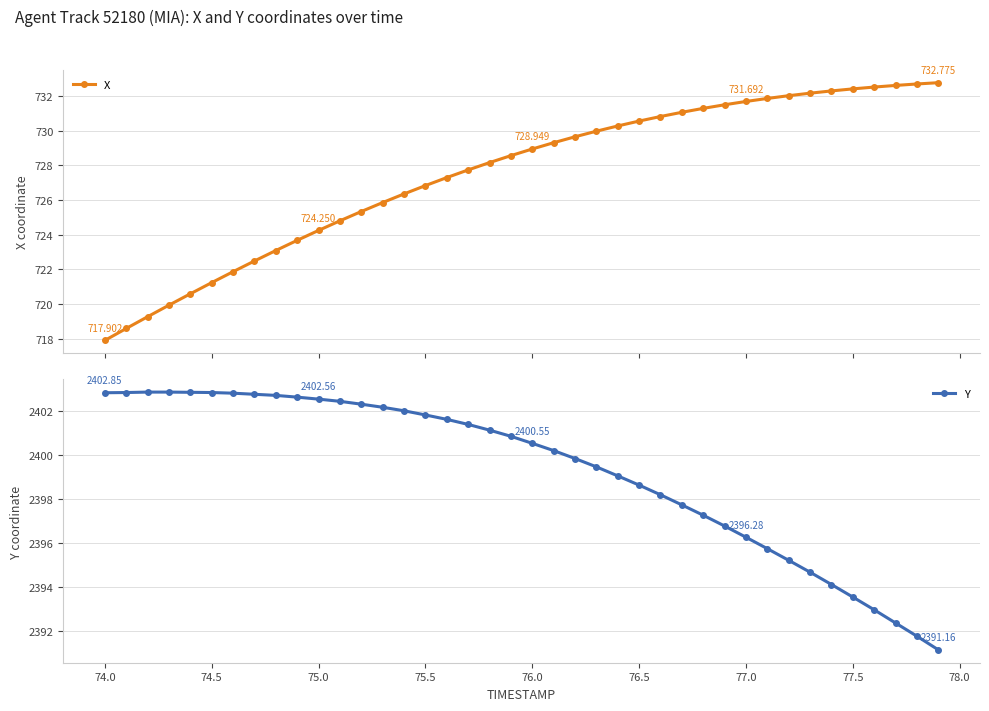

Count the number of categories in the chart.

40